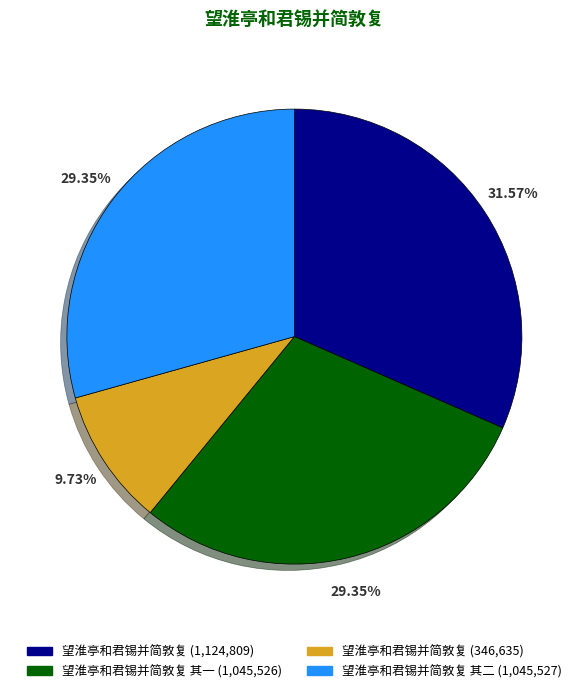

Is there any slice that represents more than half of the pie?

No